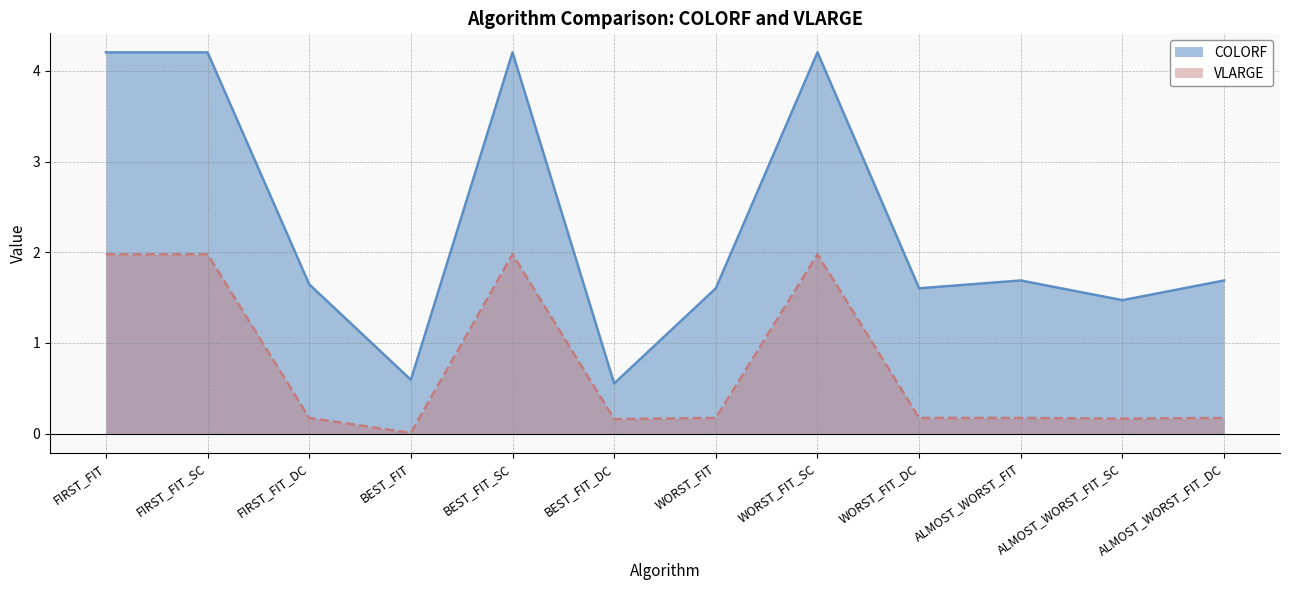

List the labels in order of COLORF value, smallest first.

BEST_FIT_DC, BEST_FIT, ALMOST_WORST_FIT_SC, WORST_FIT, WORST_FIT_DC, FIRST_FIT_DC, ALMOST_WORST_FIT, ALMOST_WORST_FIT_DC, FIRST_FIT, FIRST_FIT_SC, BEST_FIT_SC, WORST_FIT_SC